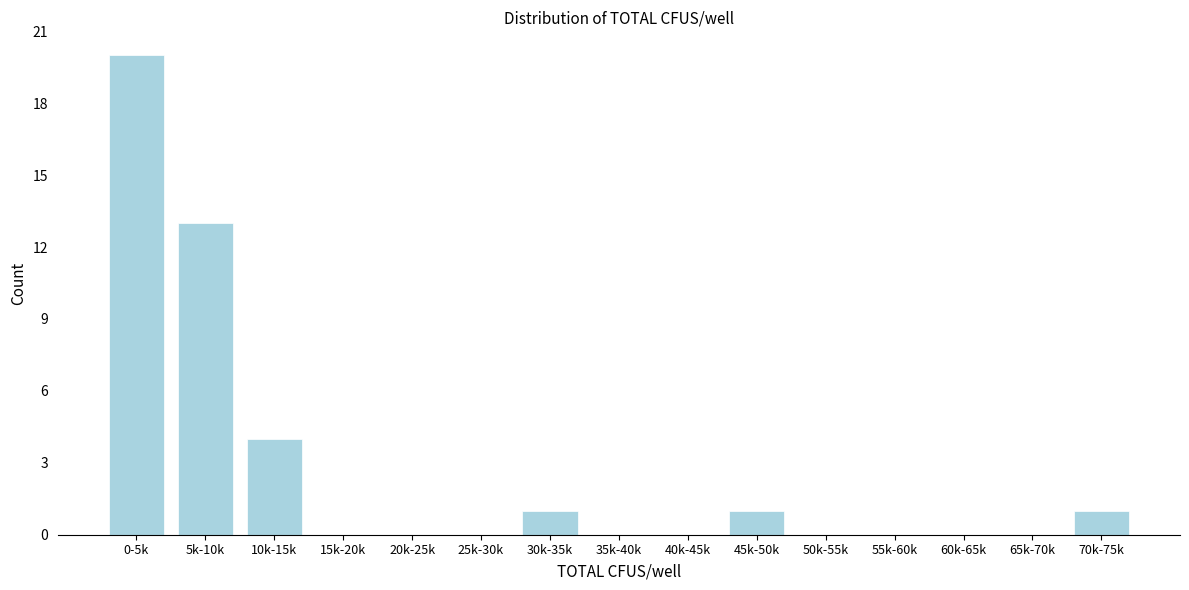

Reading left to right, list all the values displayed in this chart.

0-5k=20	5k-10k=13	10k-15k=4	15k-20k=0	20k-25k=0	25k-30k=0	30k-35k=1	35k-40k=0	40k-45k=0	45k-50k=1	50k-55k=0	55k-60k=0	60k-65k=0	65k-70k=0	70k-75k=1